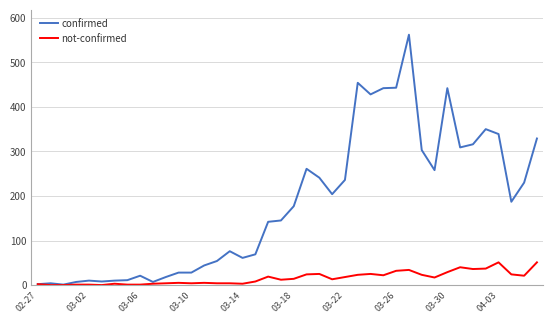

Which series has the largest total across all categories?

confirmed